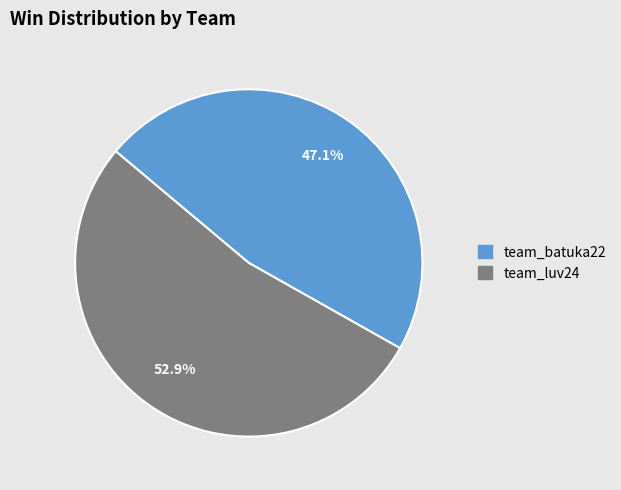

Between team_luv24 and team_batuka22, which is larger?

team_luv24